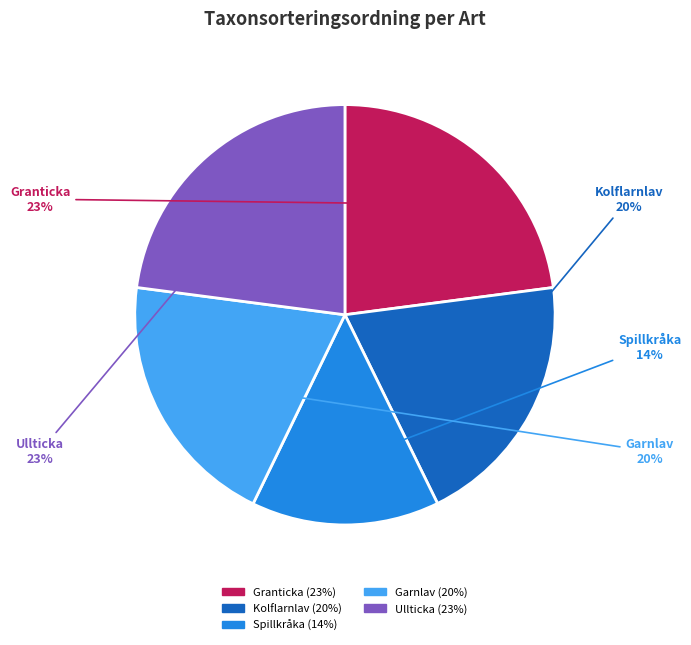

Is it true that Spillkråka is 14% of the pie?

True